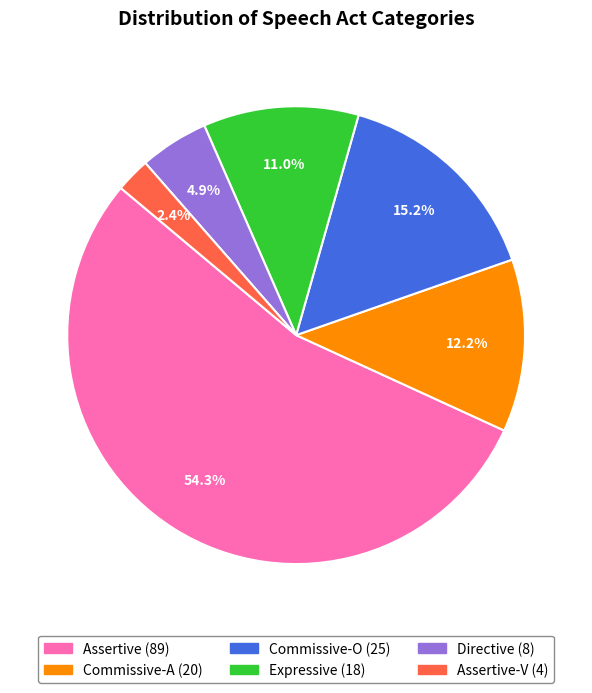

Is there any slice that represents more than half of the pie?

Yes